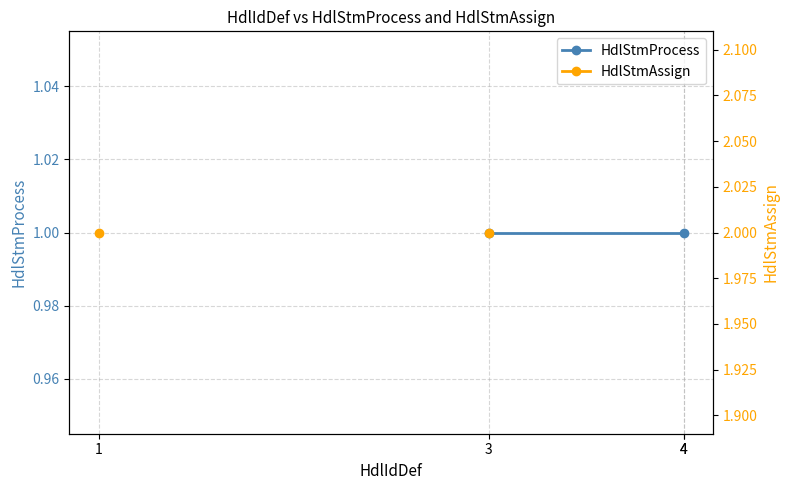

What is the label of the 4th point from the right?

3